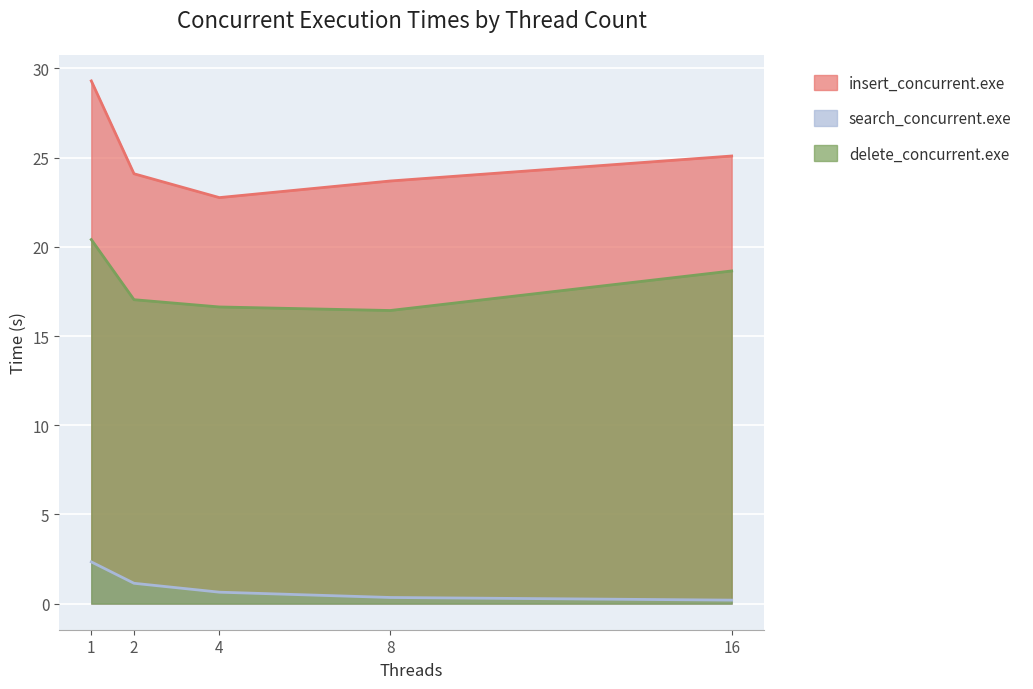

How many lines are shown in the chart?

3